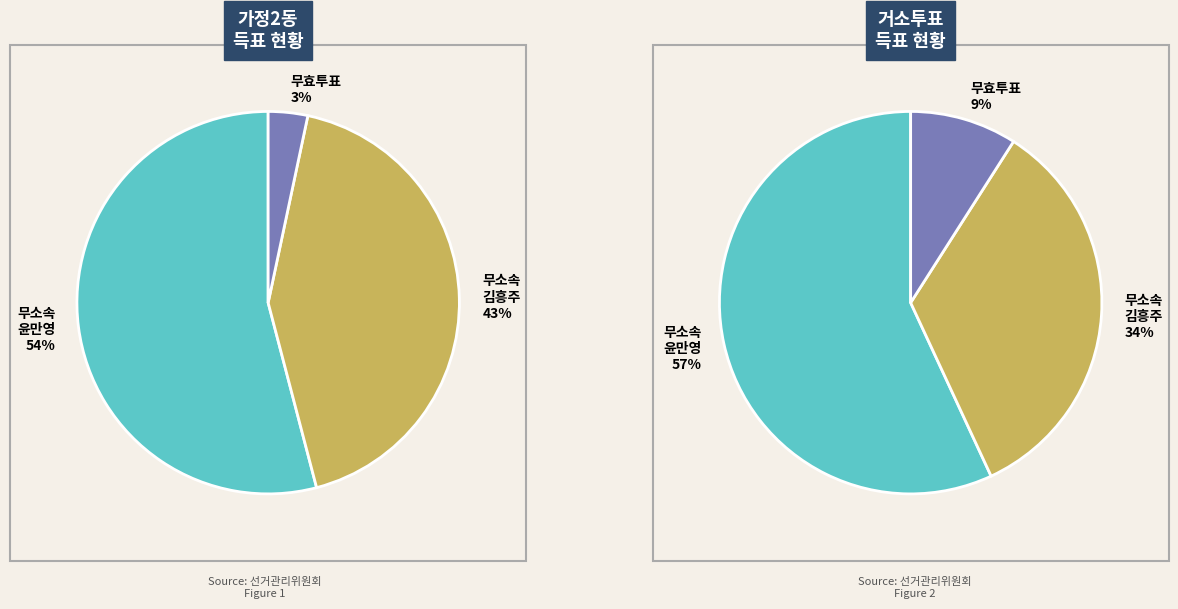

Combined, do 거소투표 and 가정2동 account for over 50%?

Yes